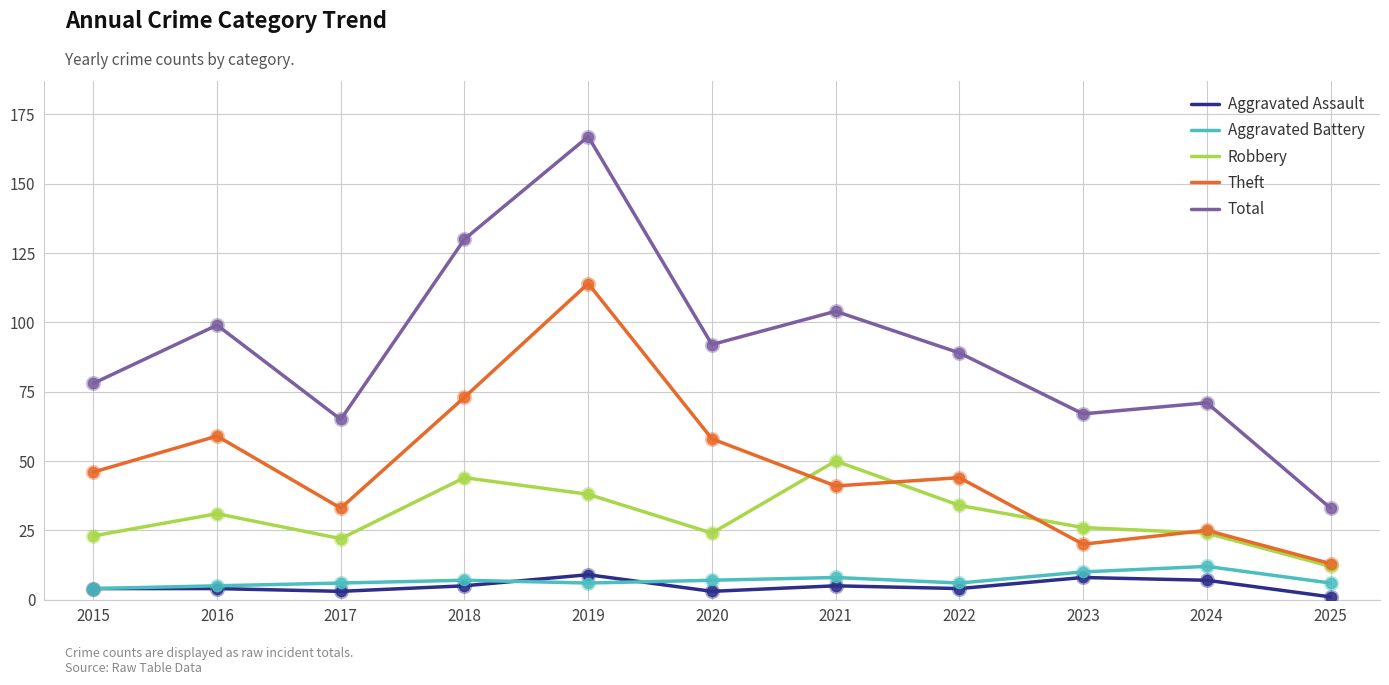

What are all the series names shown in the legend?

Aggravated Assault, Aggravated Battery, Robbery, Theft, Total